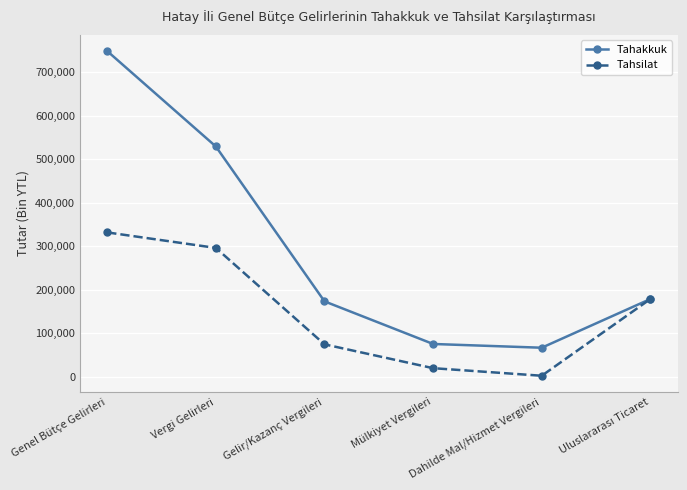

In Tahsilat, how many points are lower than both neighbors (excluding endpoints)?

1